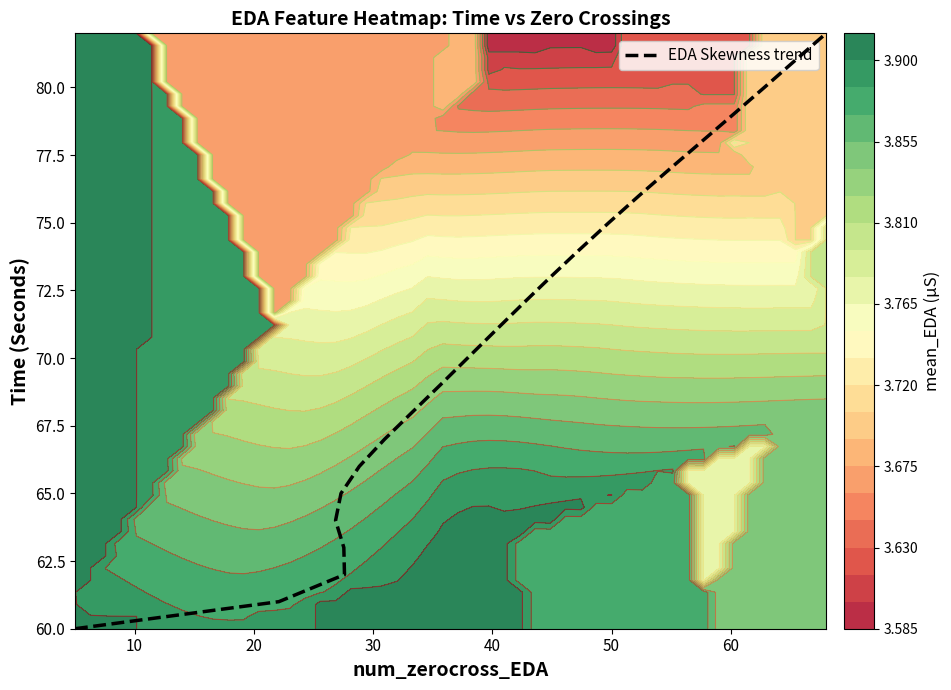

Reading left to right, extract all data points from this chart.

60	61	62	63	64	65	66	67	68	69	70	71	72	73	74	75	76	77	78	79	80	81	82